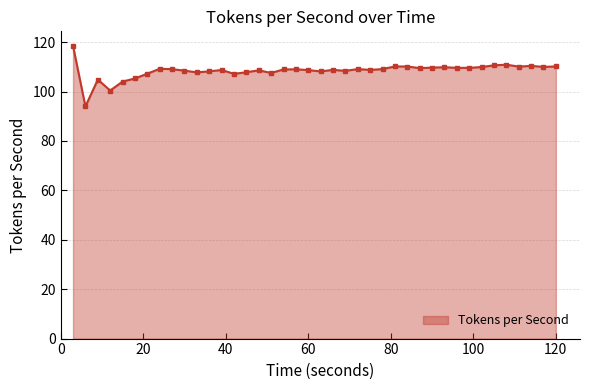

True or false: the data has more than 1 interior local peaks.

True